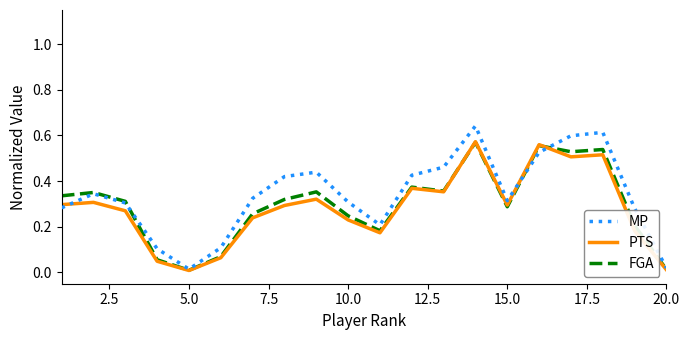

What are all the series names shown in the legend?

MP, PTS, FGA